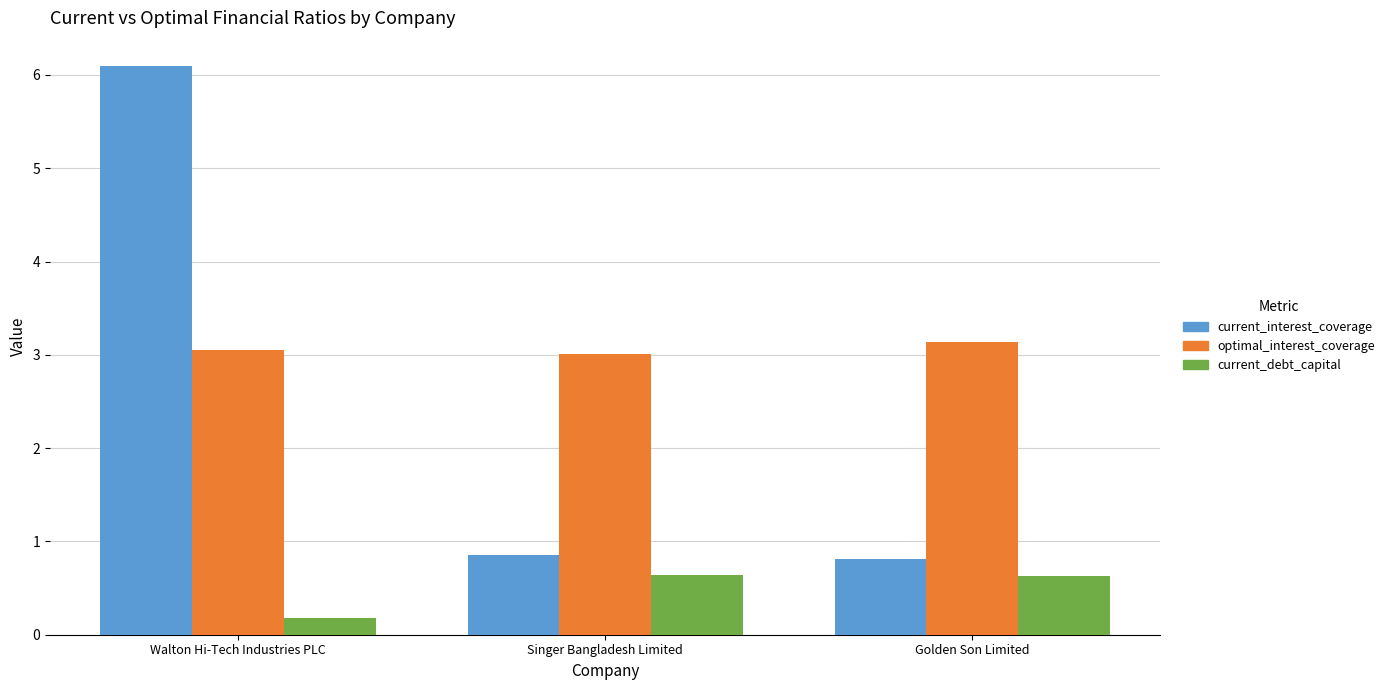

Which category has the lowest value in the current_debt_capital series?

Walton Hi-Tech Industries PLC